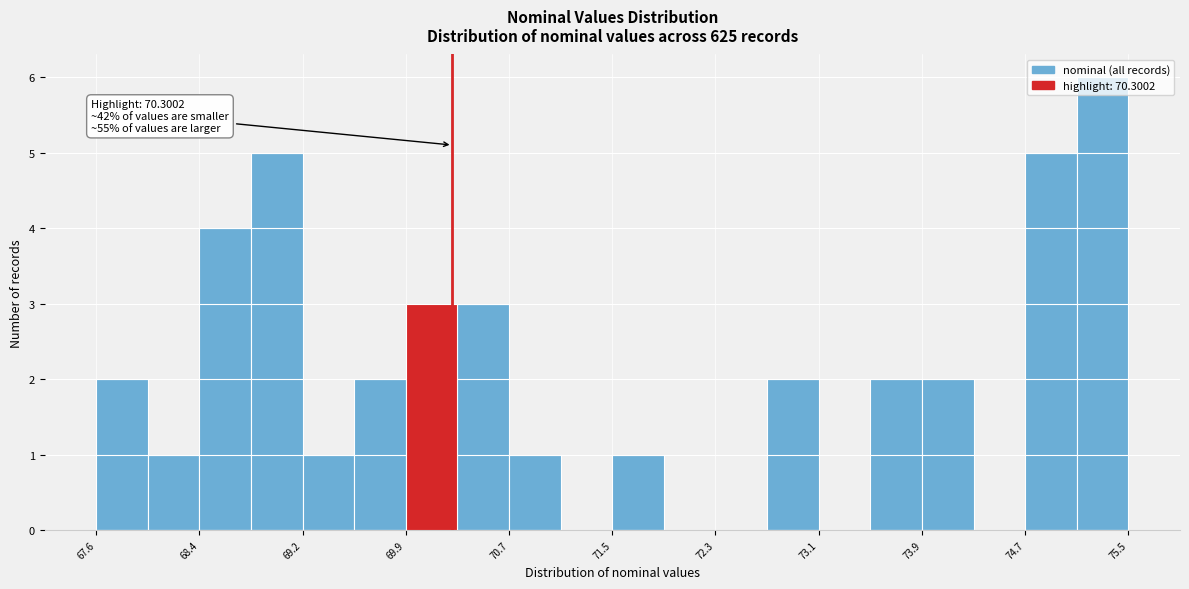

Read against the x-axis, roughly where is the centre of the tallest bar?

75.3